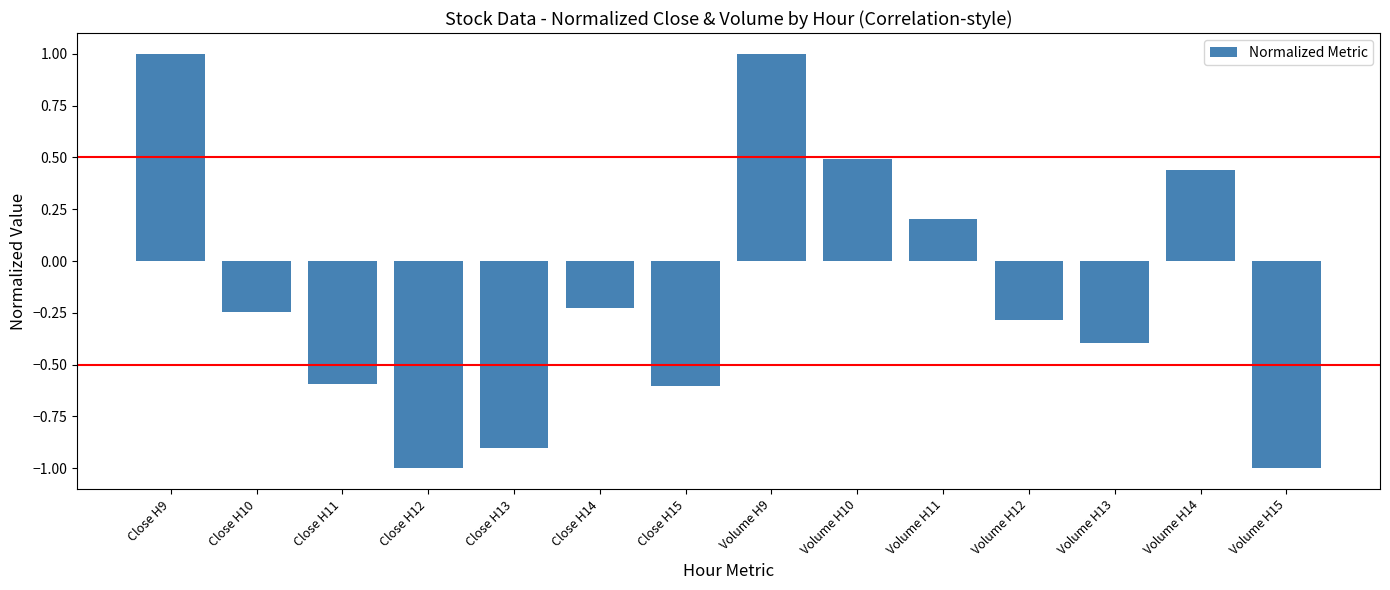

What is the label of the 7th bar from the left?

Close H15